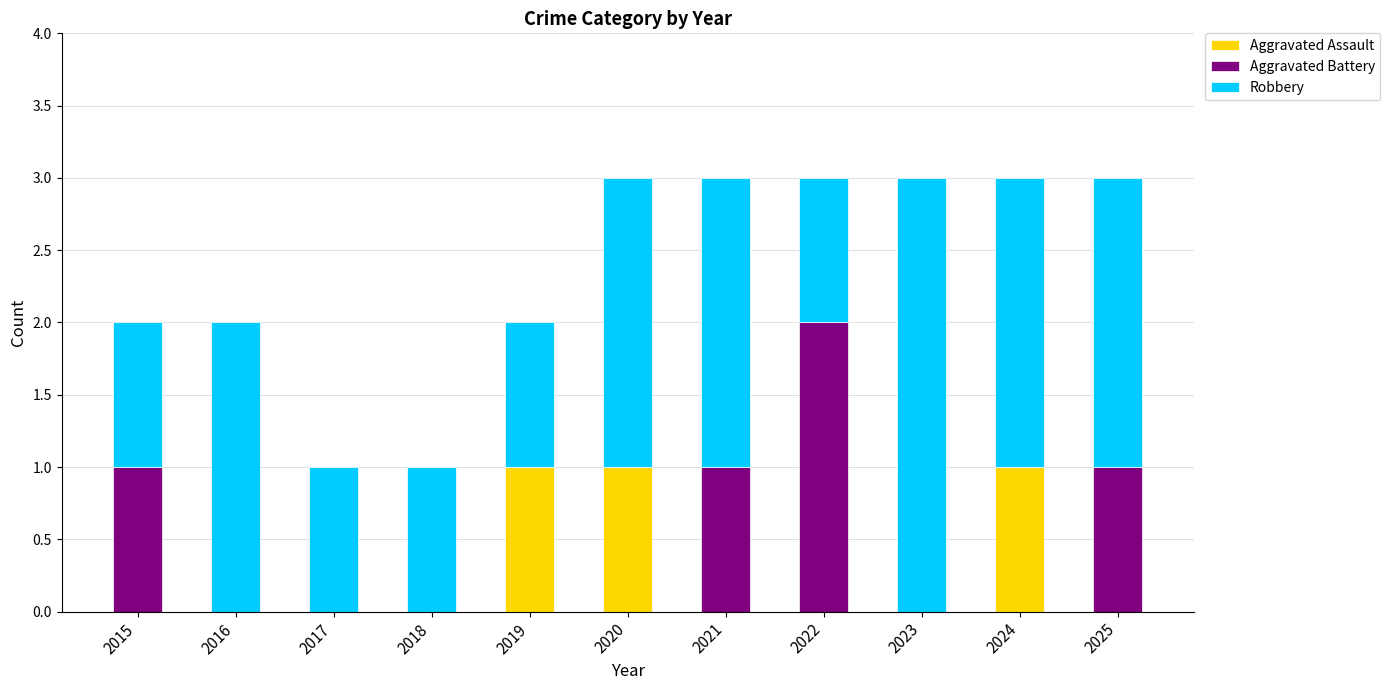

True or false: Aggravated Assault has a value of 0 at 2018.

True